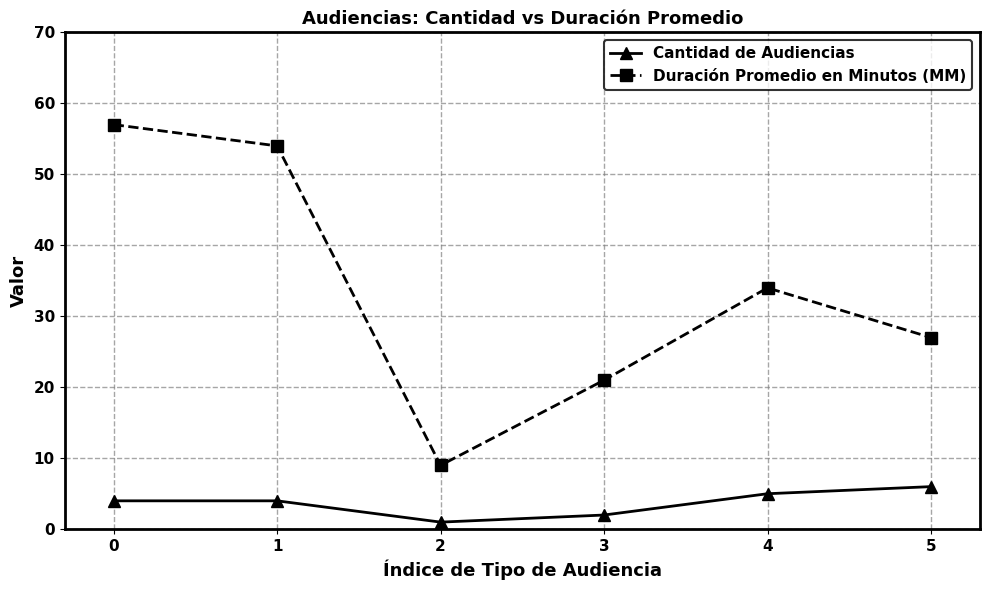

What is the value of the Duración Promedio en Minutos (MM) point at the 5th from the left?

34